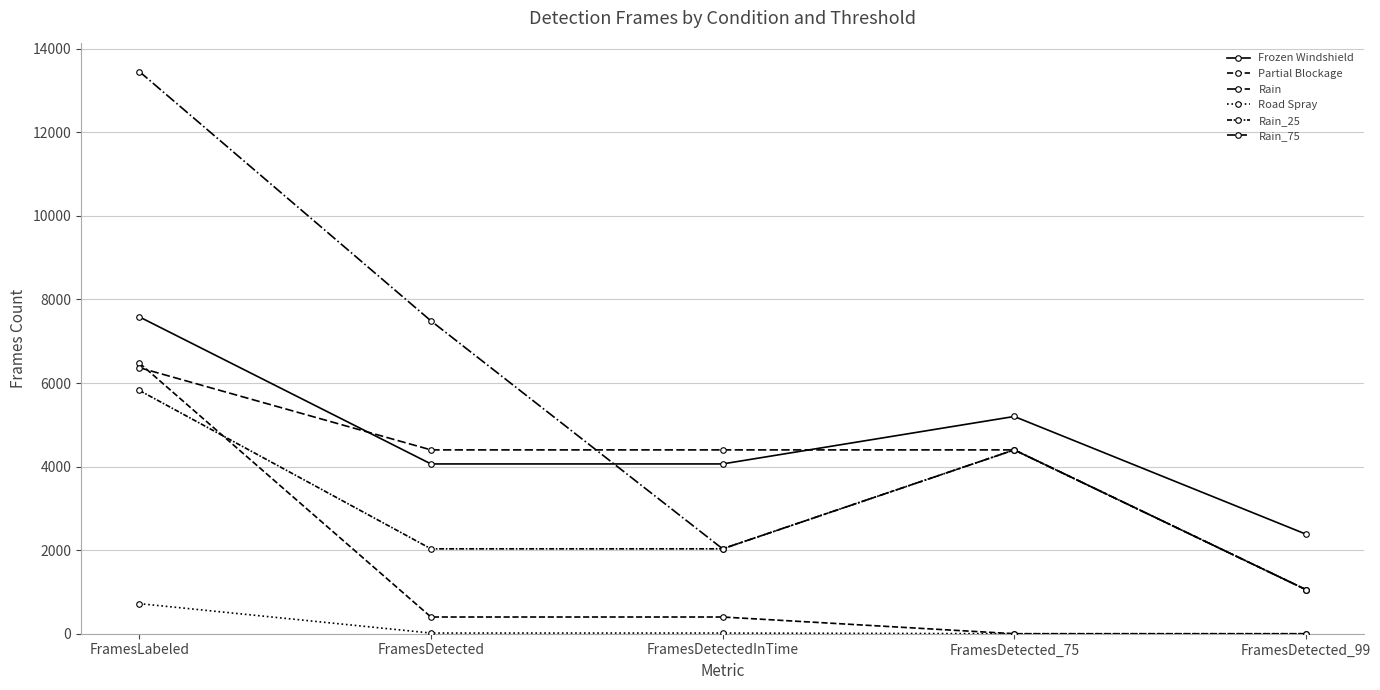

How many lines are shown in the chart?

6